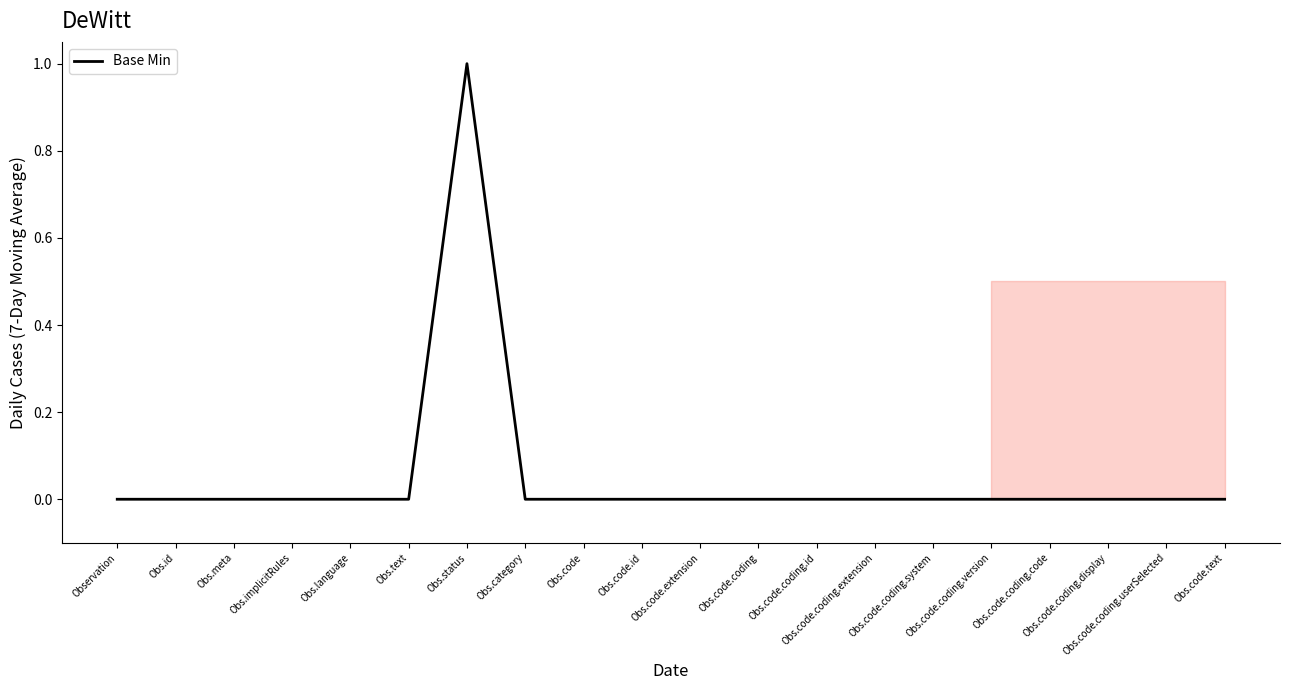

Reading left to right, transcribe all the data shown in this chart.

0	0	0	0	0	0	1	0	0	0	0	0	0	0	0	0	0	0	0	0